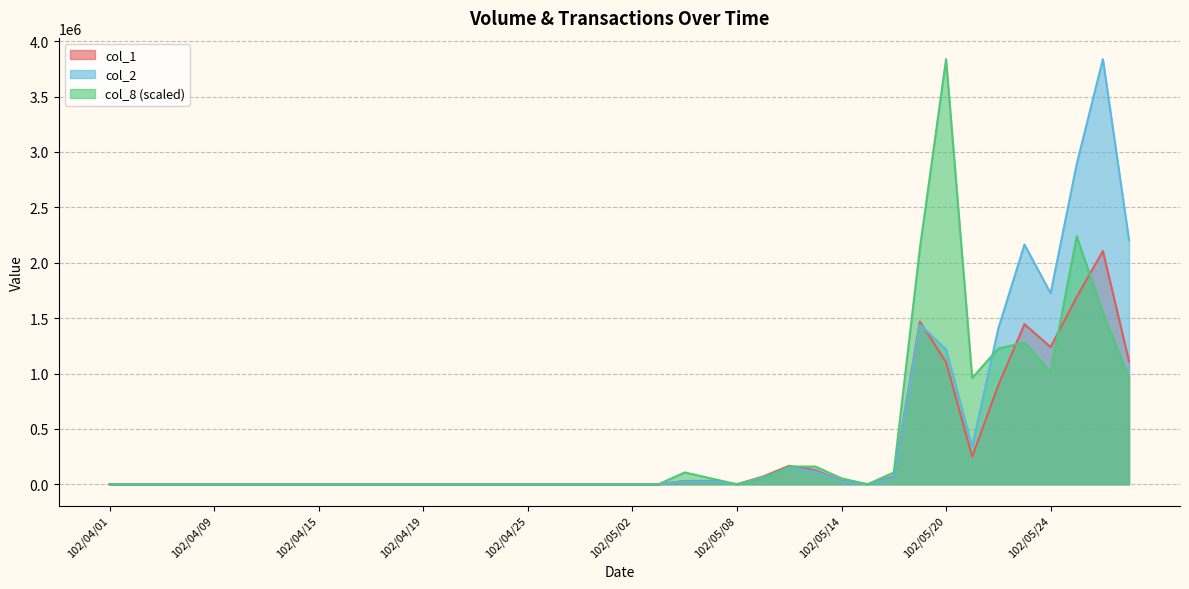

Between 102/05/03 and 102/05/21, which is larger?

102/05/21